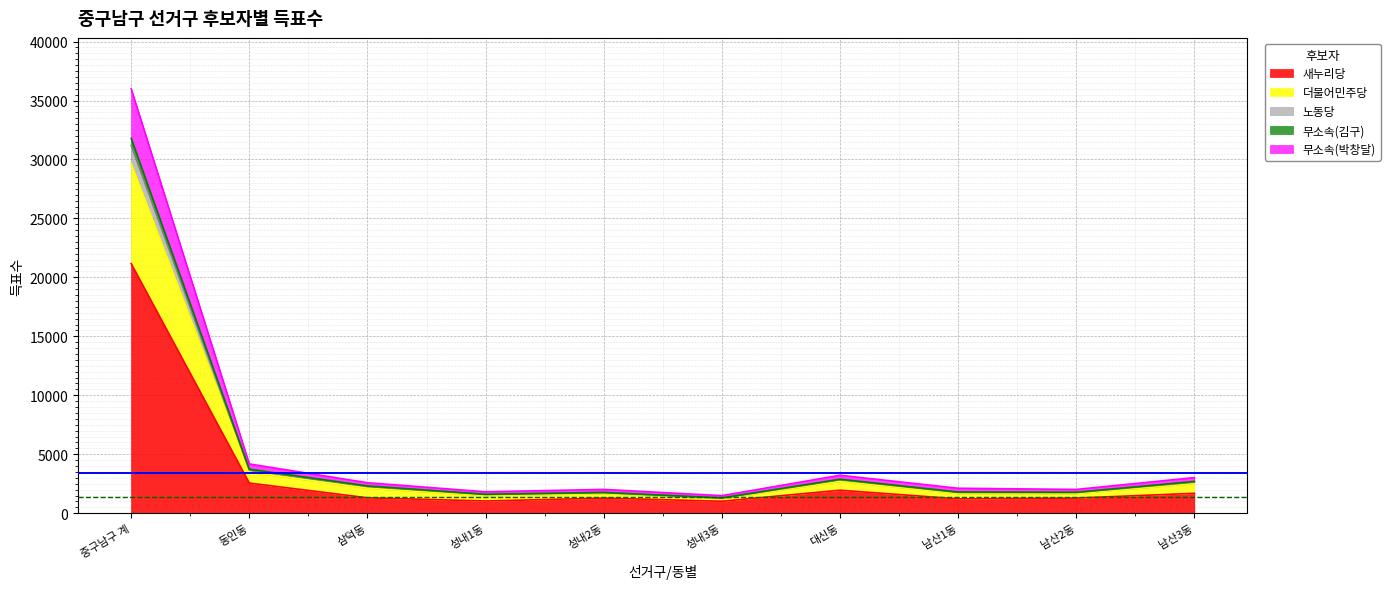

Which label corresponds to the largest value in the chart?

중구남구 계